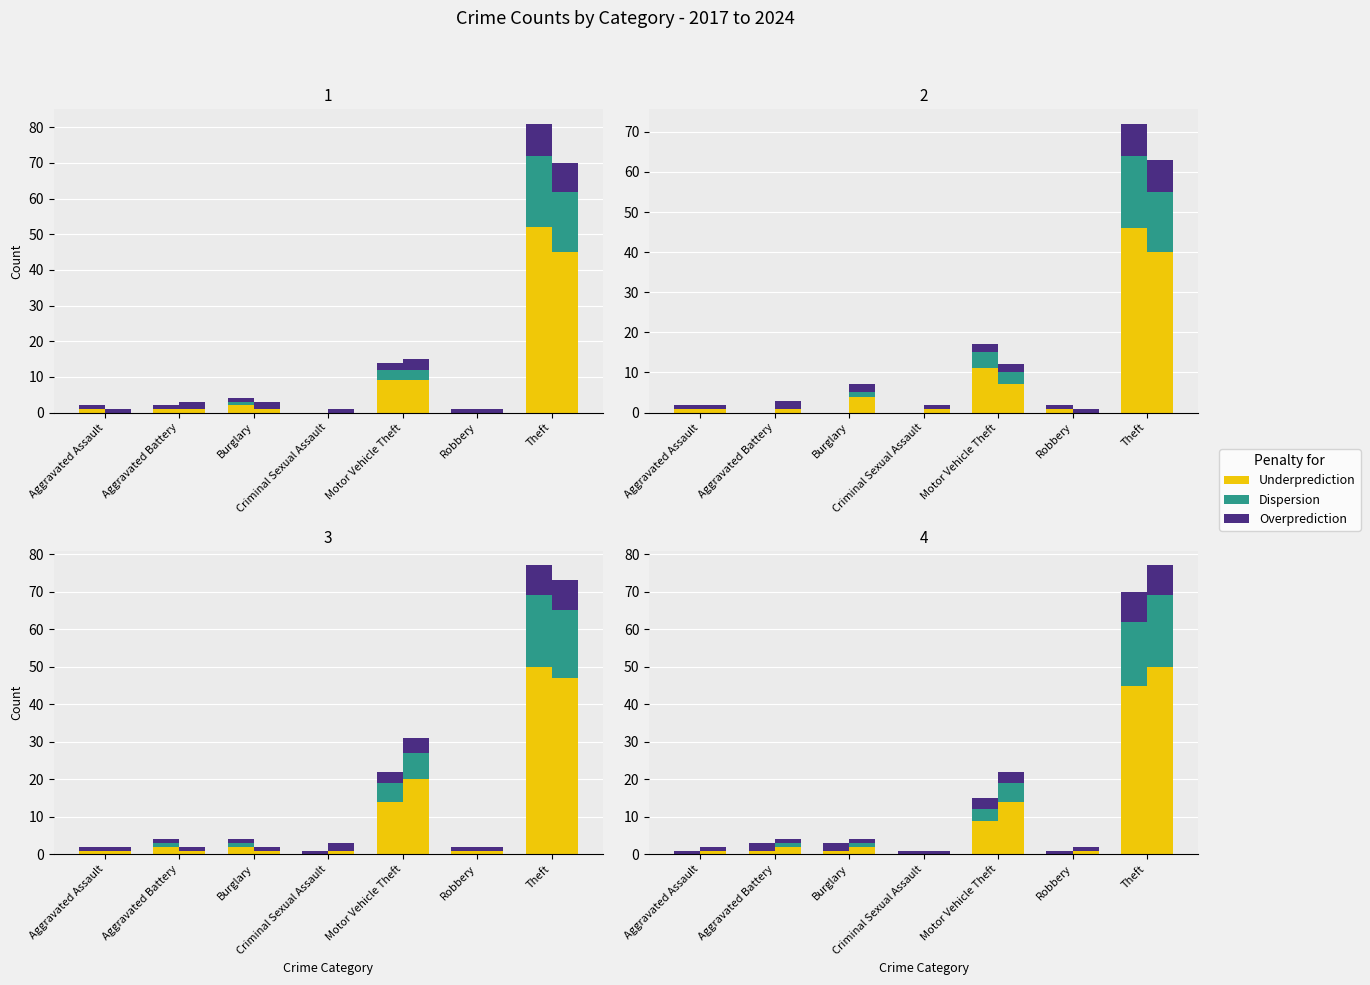

The Underprediction series shows 3 at Burglary. True or false?

False